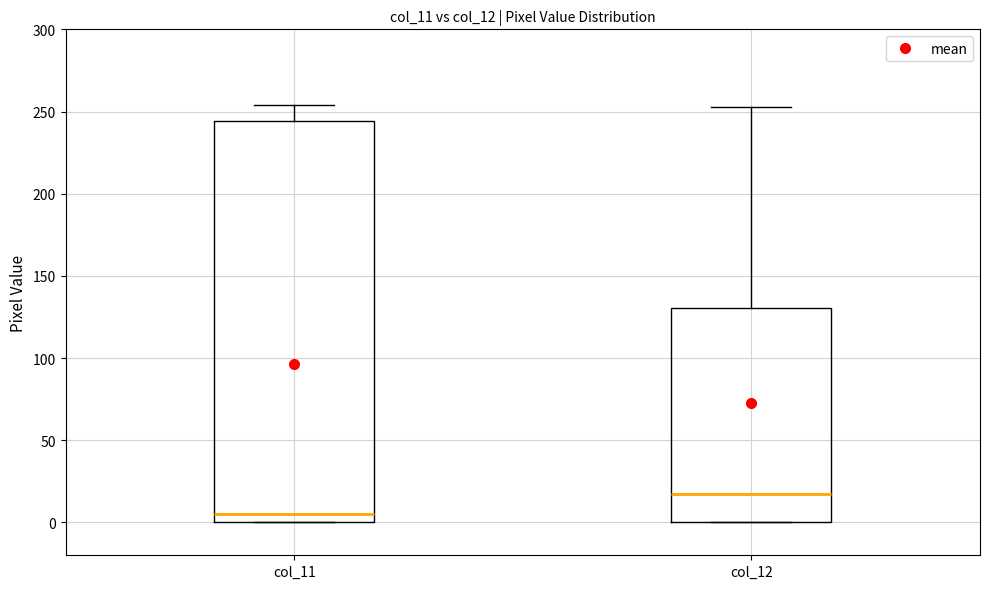

Where is the upper edge of the box for col_12 on the y-axis? The values are not printed on the chart, so give them approximately, as read against the axis.

130